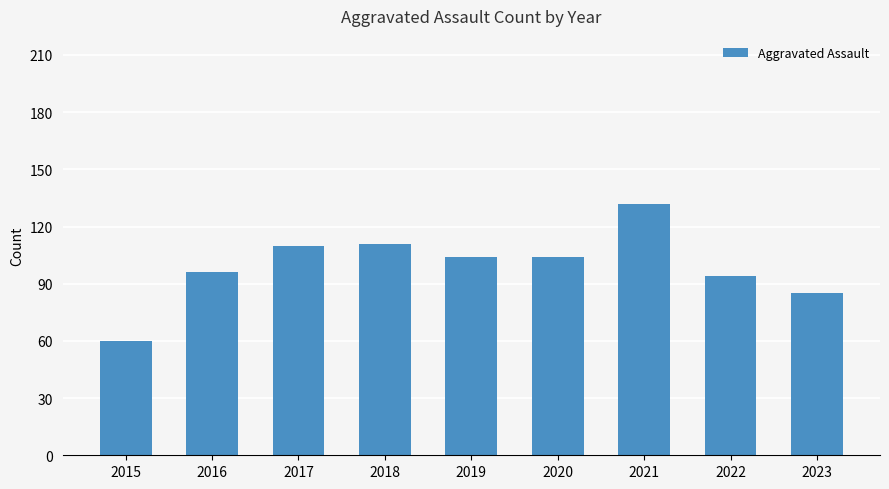

What is the sum of all values?

896